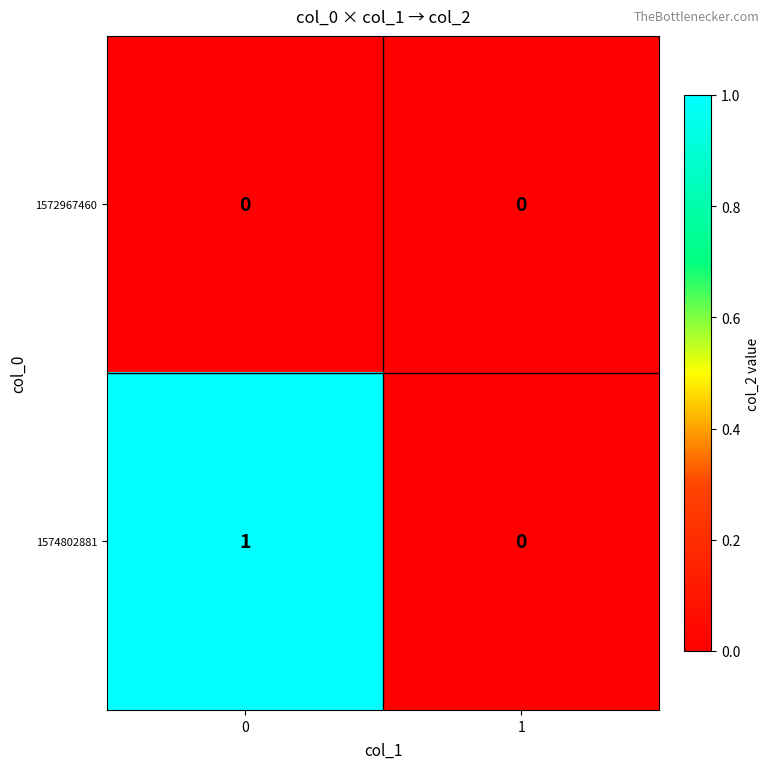

Rank the series at 0 from highest to lowest value.

1574802881, 1572967460